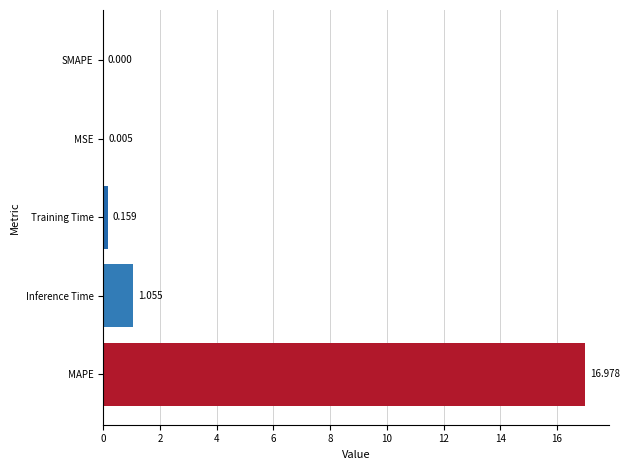

Are the bars horizontal?

Yes